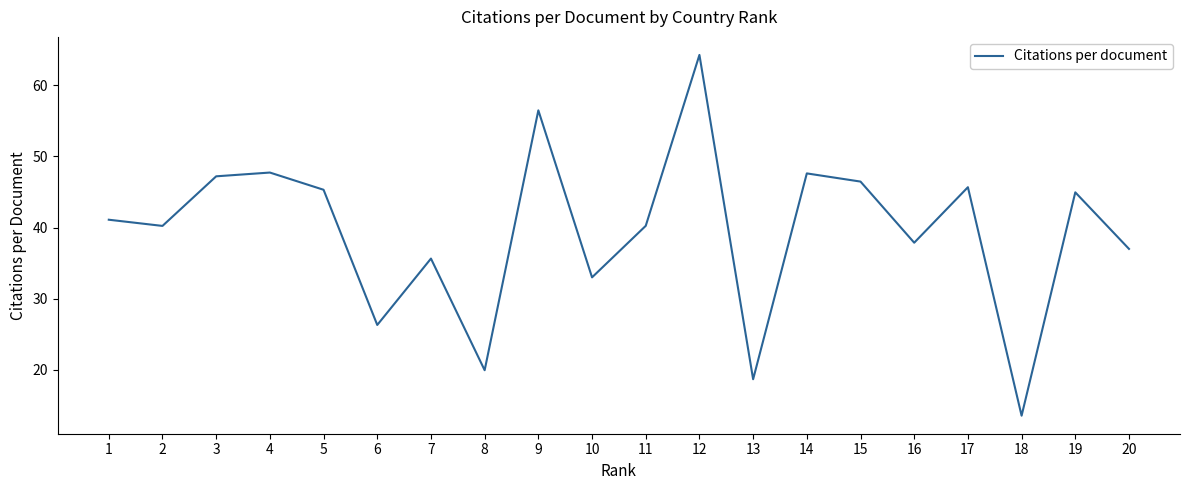

What is the ratio of the value at 10 to the value at 13?

1.8